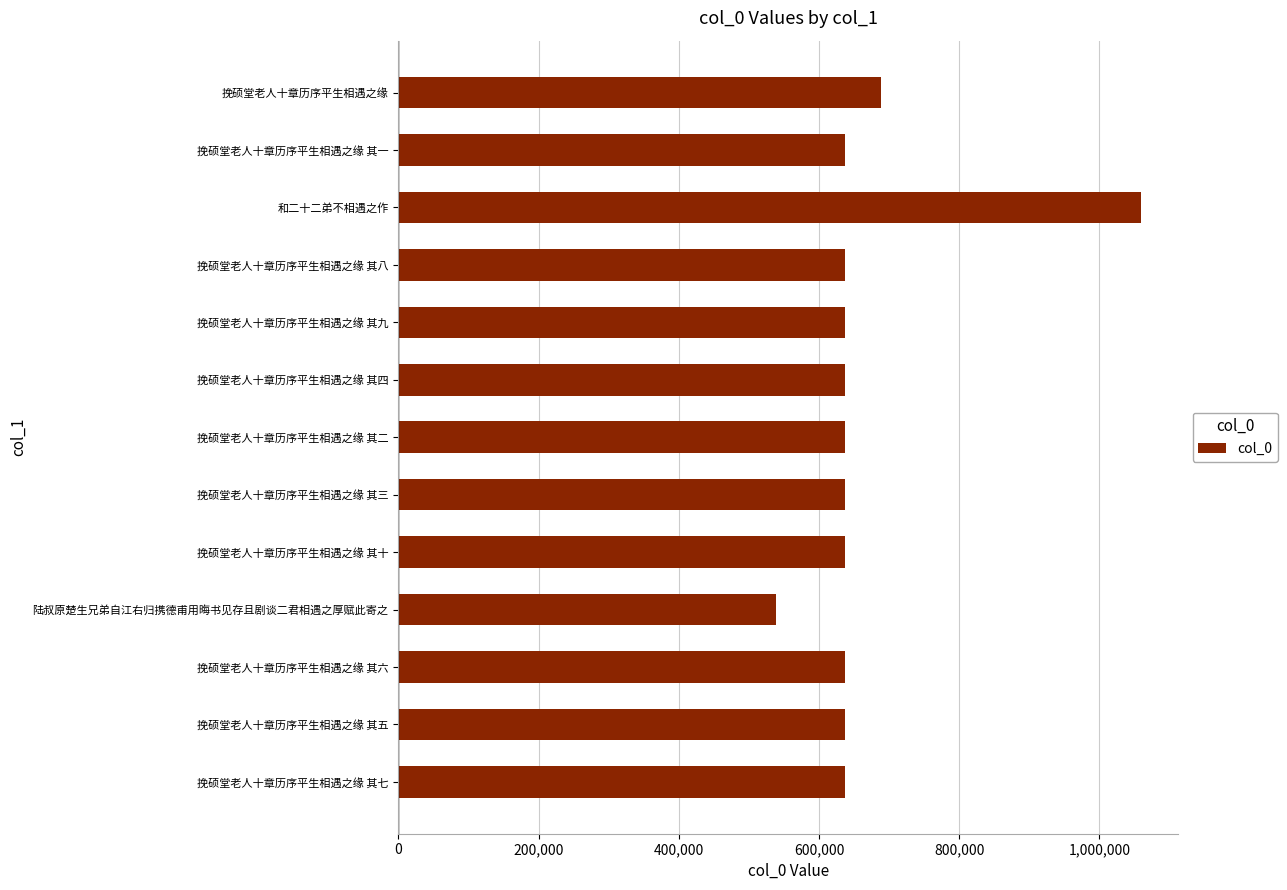

What is the average value?

665849